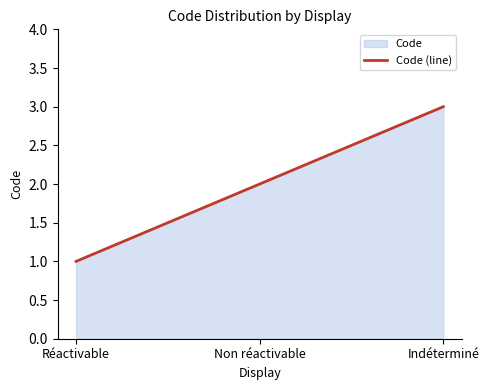

Reading left to right, list all the values displayed in this chart.

Réactivable=1	Non réactivable=2	Indéterminé=3